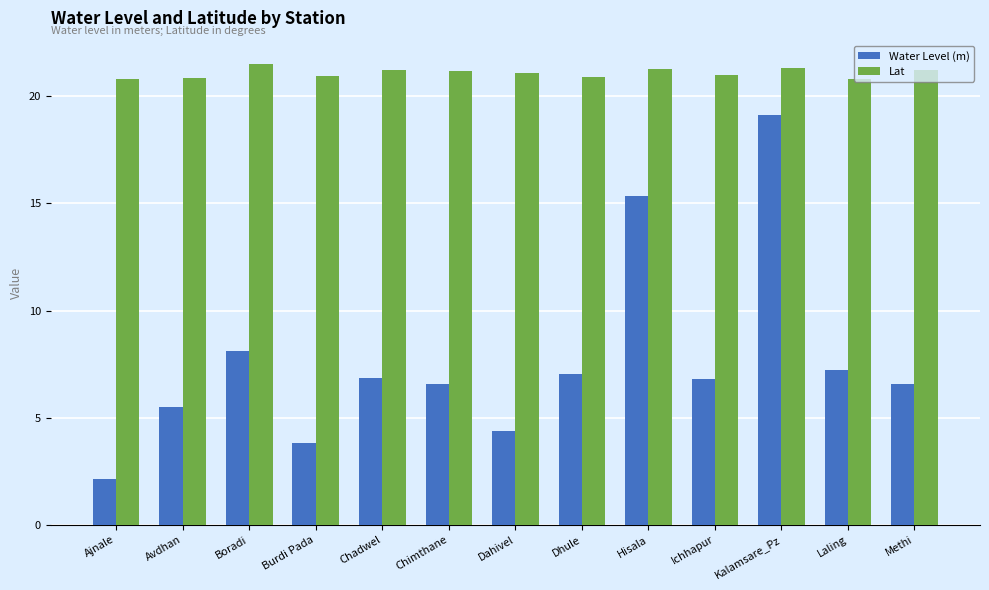

What is the value of the Lat bar at the 12th from the left?

20.8